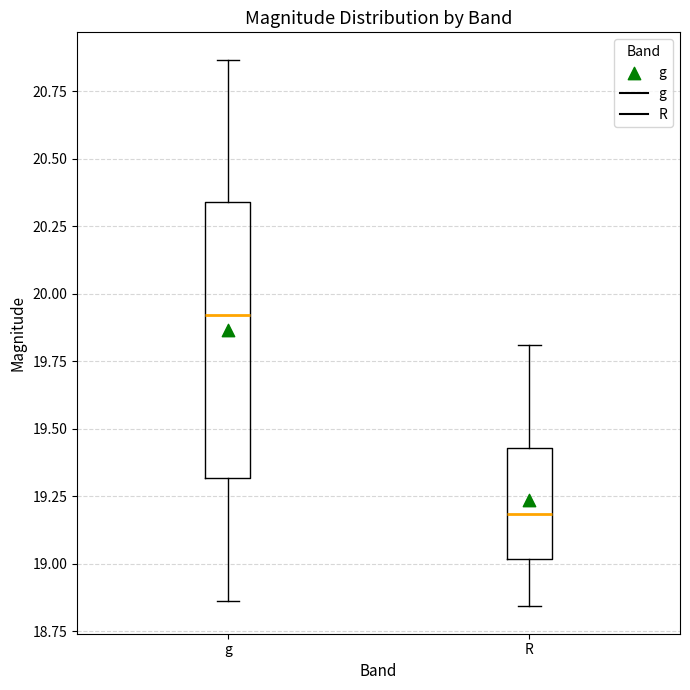

Which box is the tallest, from its lower edge to its upper edge?

g